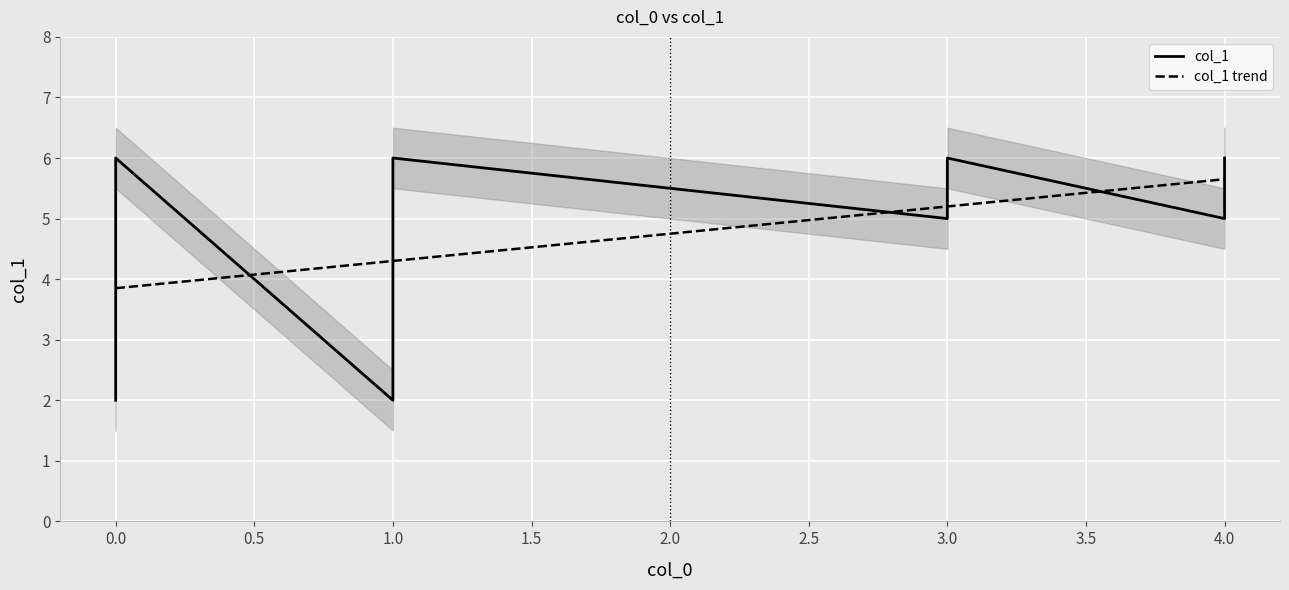

What is the difference between the maximum and minimum values?

4